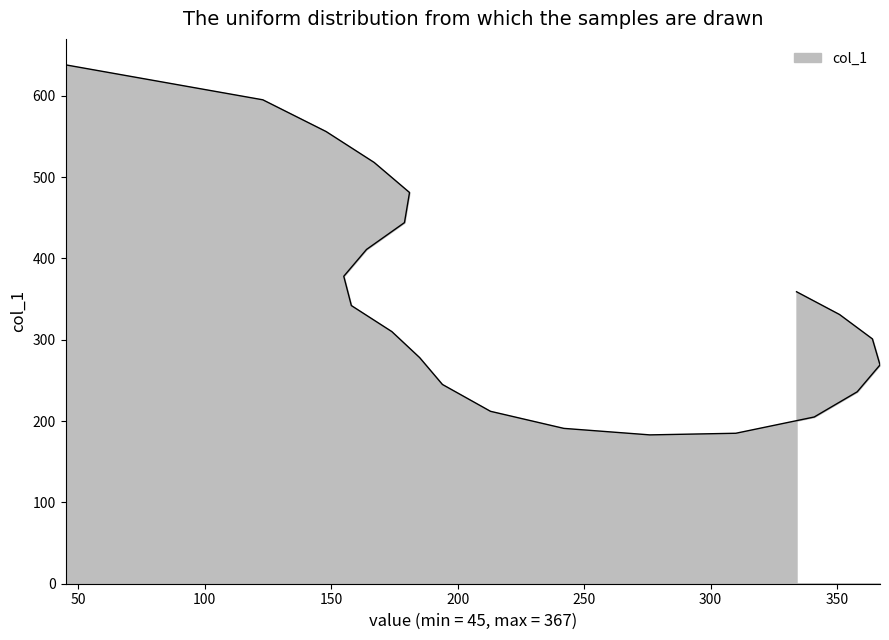

What is the minimum value shown in the chart?

183